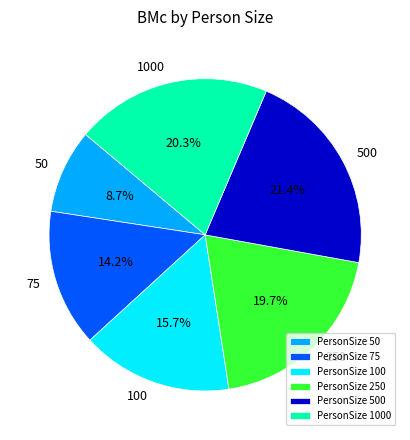

Is there a majority slice in this chart?

No